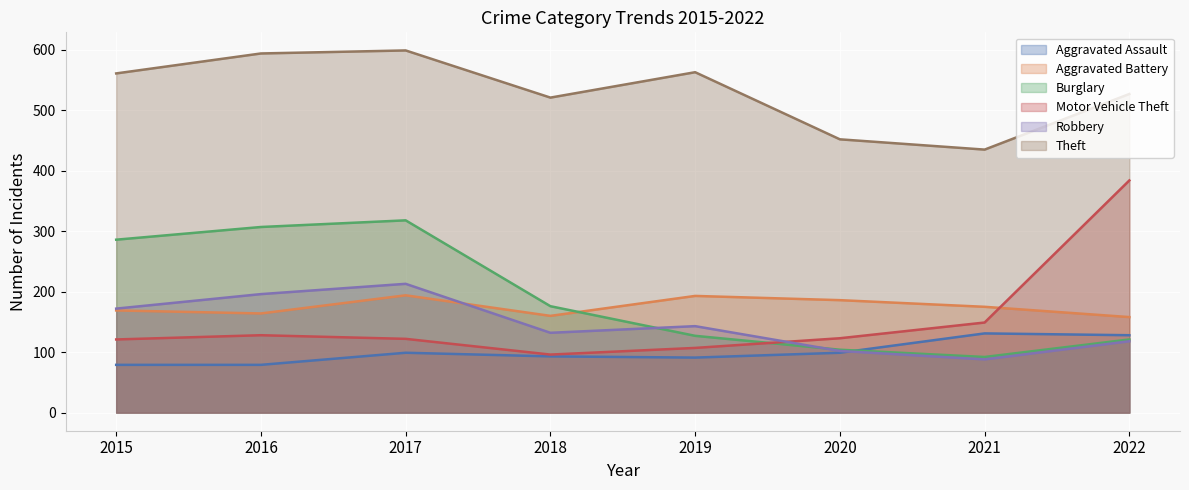

Which series has the widest spread of values?

Motor Vehicle Theft